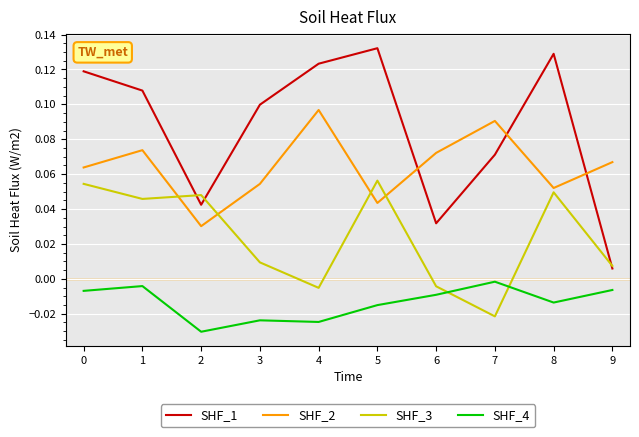

Between 2 and 5, which series saw the biggest shift?

SHF_1